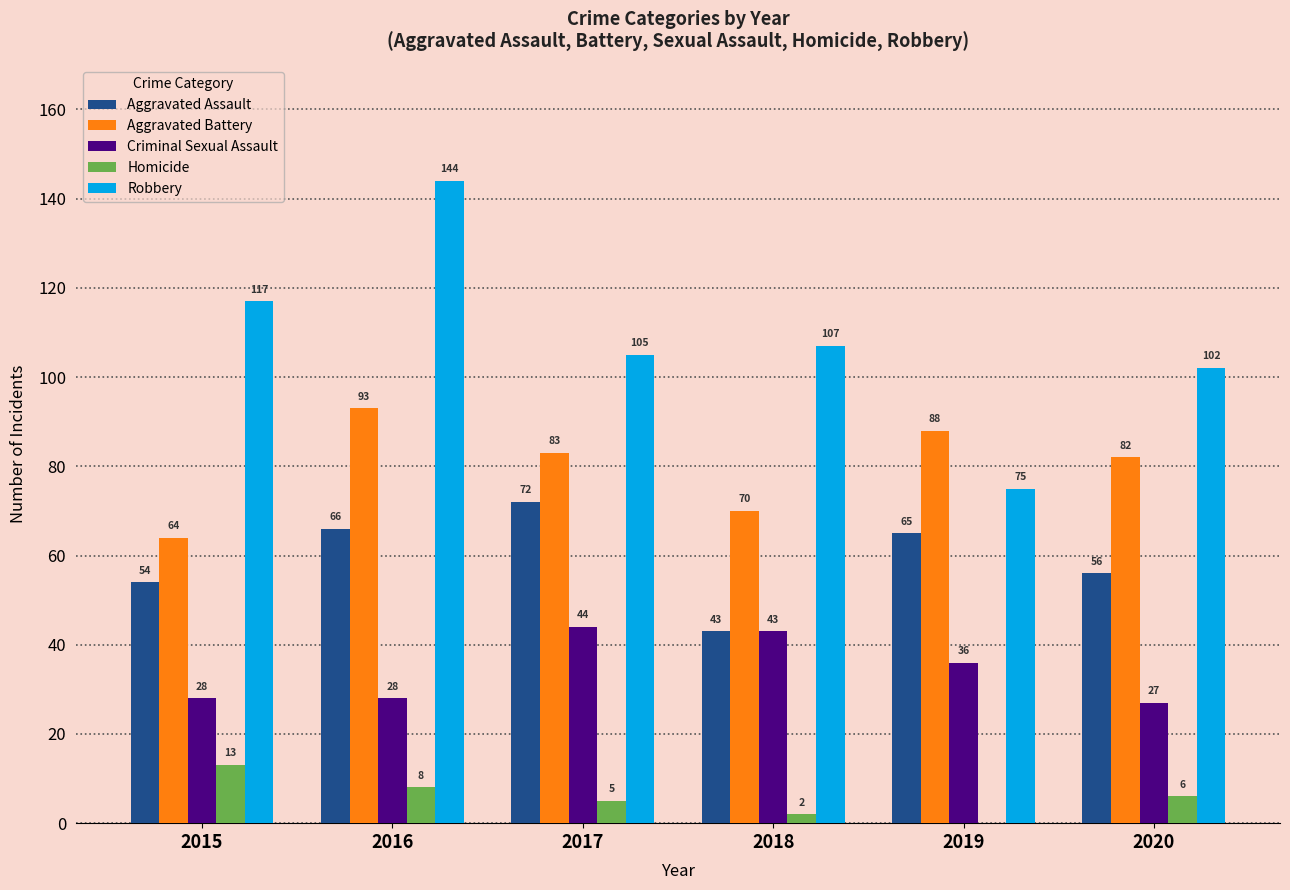

What are all the series names shown in the legend?

Aggravated Assault, Aggravated Battery, Criminal Sexual Assault, Homicide, Robbery